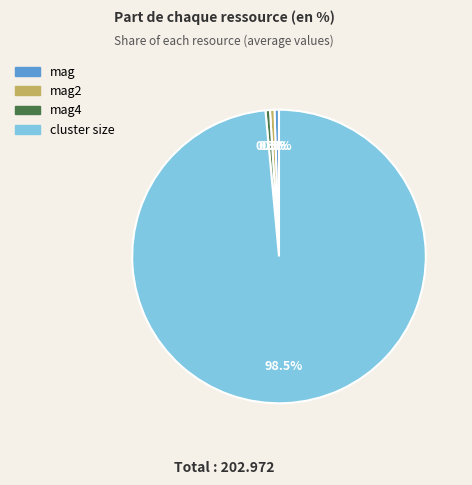

How many slices are in this pie chart?

4